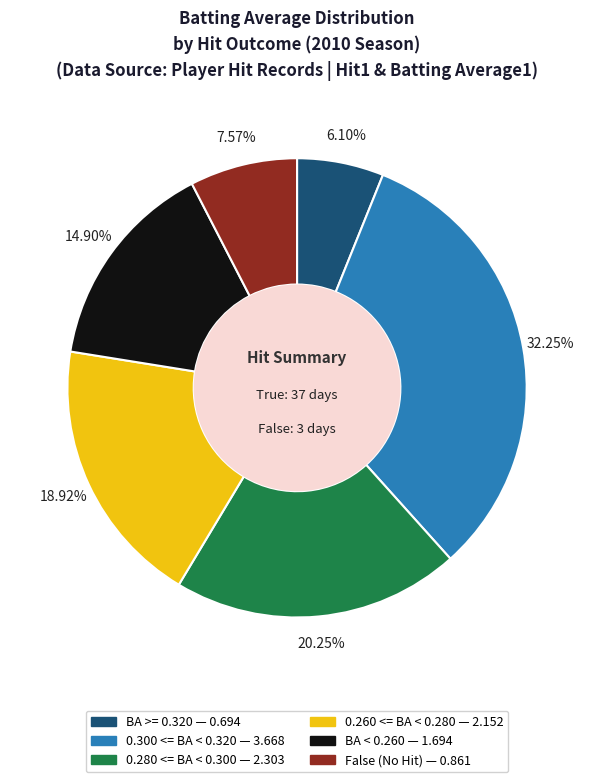

To the nearest percent, what is the average slice percentage?

17%